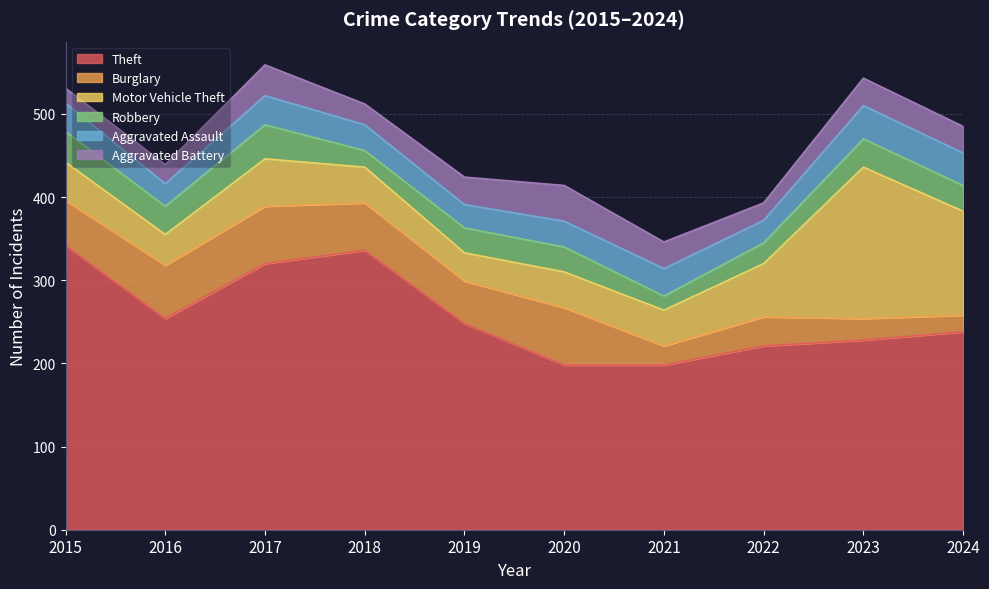

True or false: Burglary and Theft cross at least once.

False